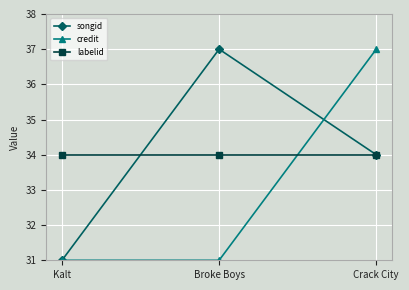

How many data points does each series have?

3